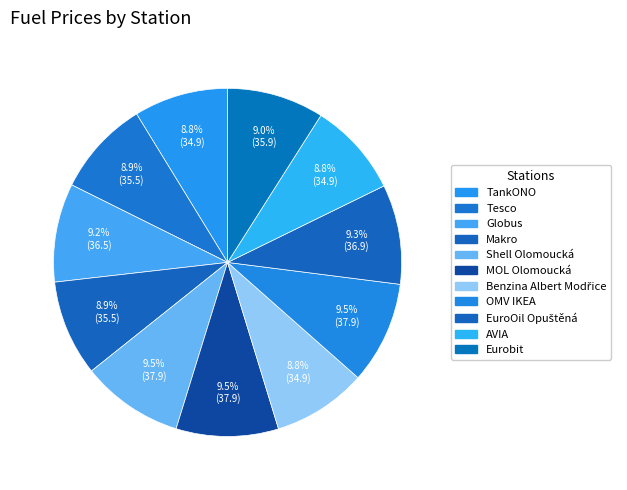

How many slices are in this pie chart?

11